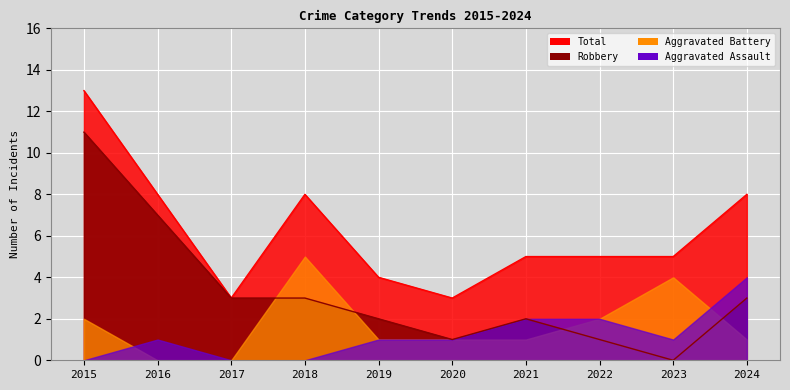

What is the difference between the maximum and minimum values in the Robbery series?

11